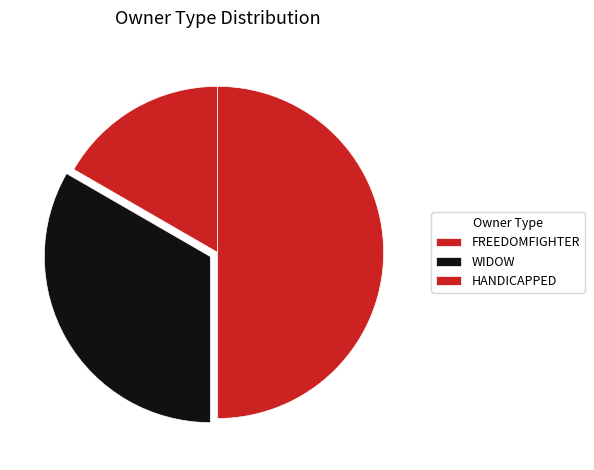

How many segments does this pie chart have?

3